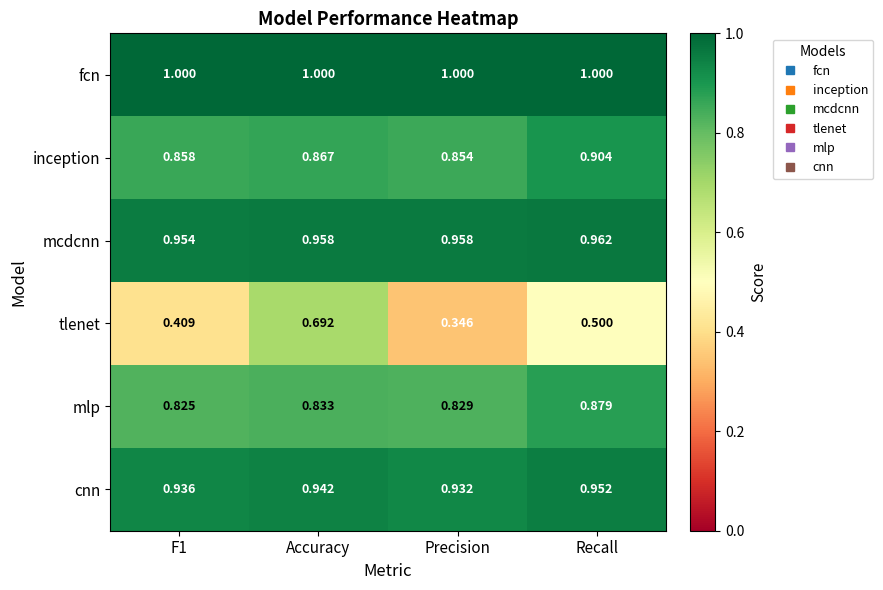

Which category has the highest value in the tlenet series?

Accuracy